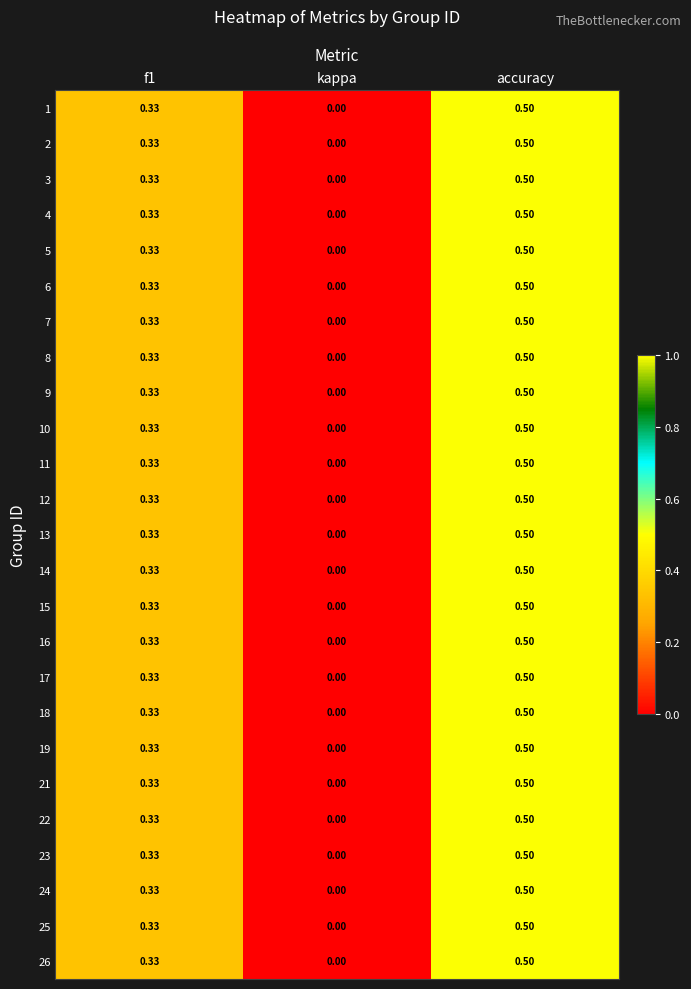

How many data points does each series have?

3